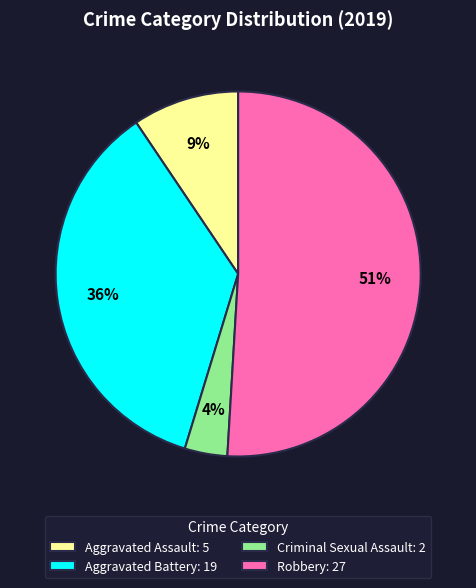

Count the number of slices in the pie.

4